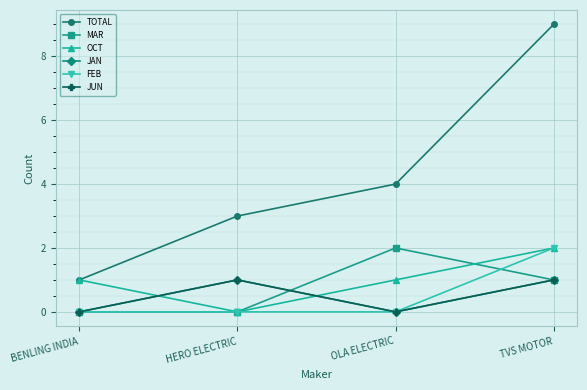

Does the chart have visible grid lines?

Yes